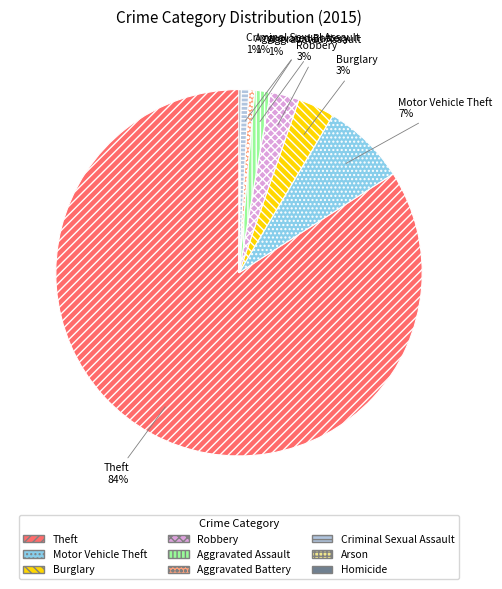

Which category has the biggest portion of the pie?

Theft